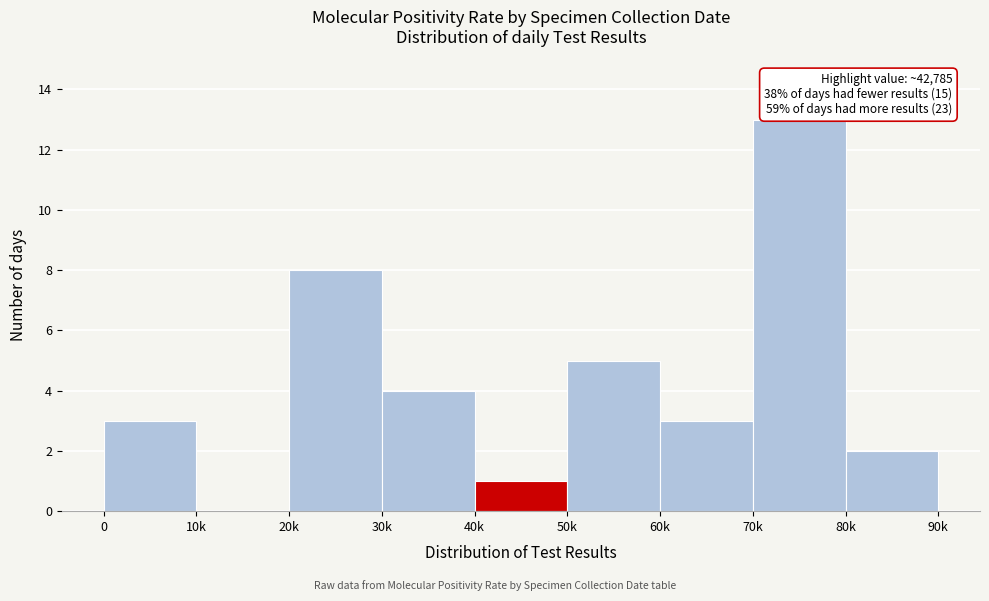

Reading left to right, transcribe all the data shown in this chart.

0=3	10k=0	20k=8	30k=4	40k=1	50k=5	60k=3	70k=13	80k=2